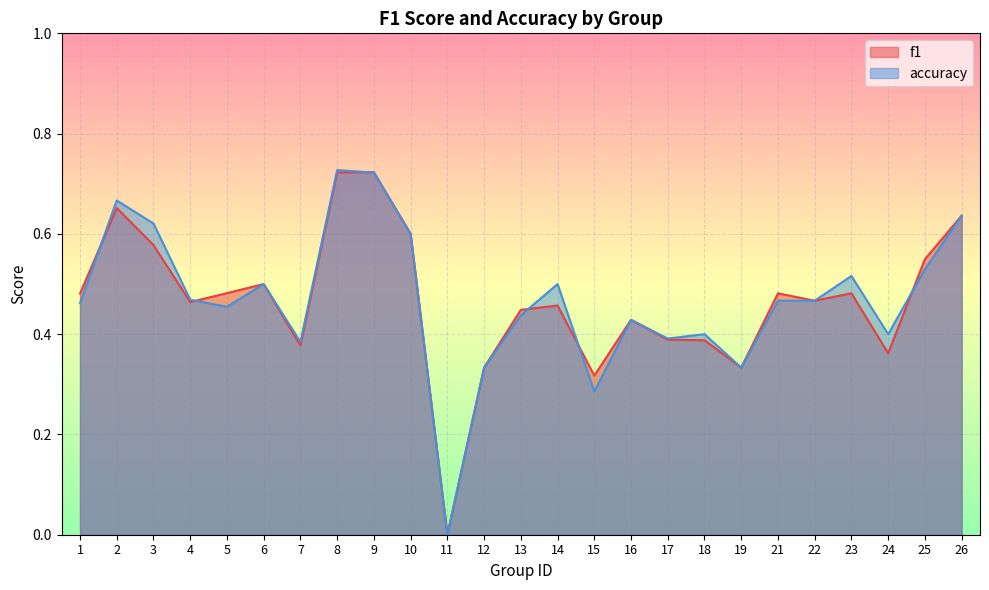

Is it true that accuracy equals 0.5 at 25?

True